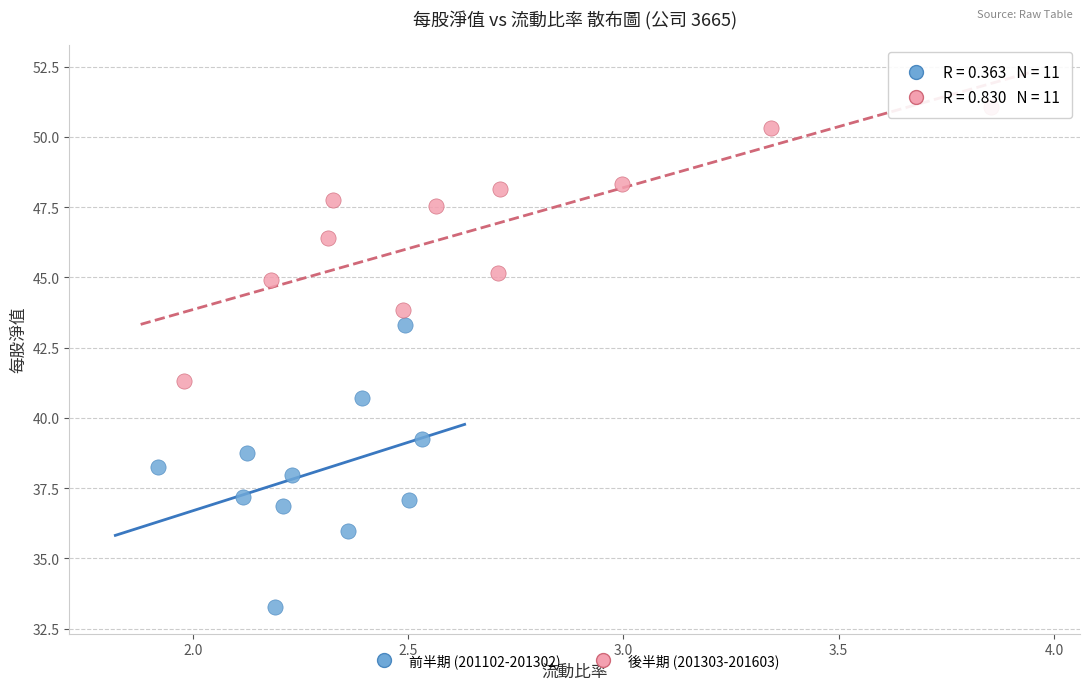

Which series reaches the minimum Y coordinate?

前半期 (201102-201302)